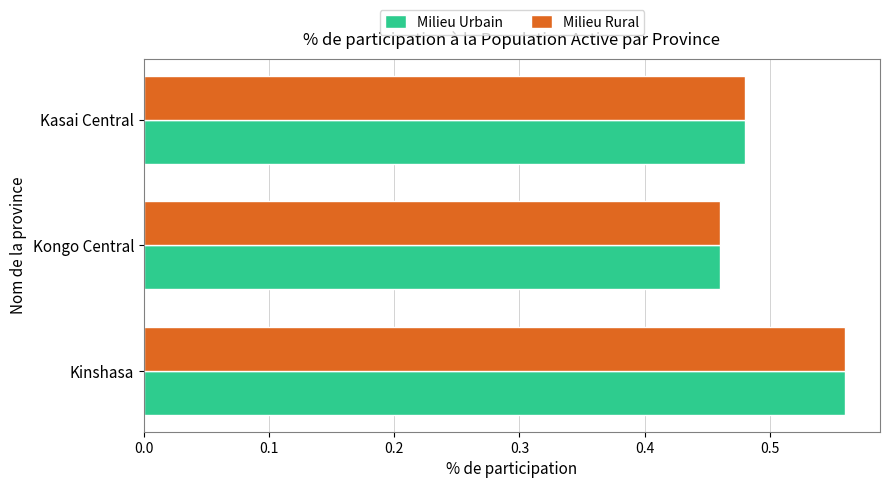

The value of Milieu Urbain at Kinshasa is 0.8. True or false?

False